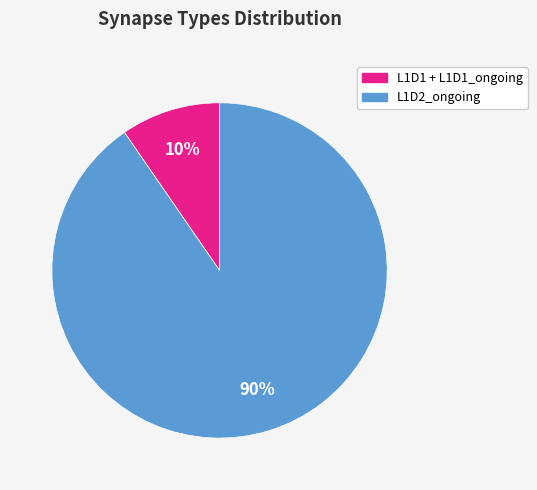

To the nearest percent, what is the average slice percentage?

50%